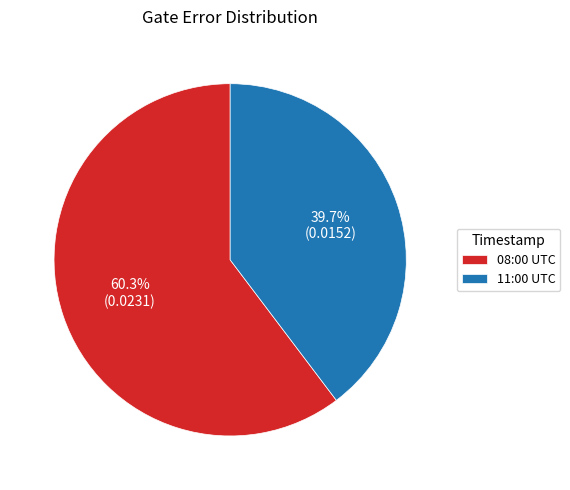

Count the number of slices in the pie.

2